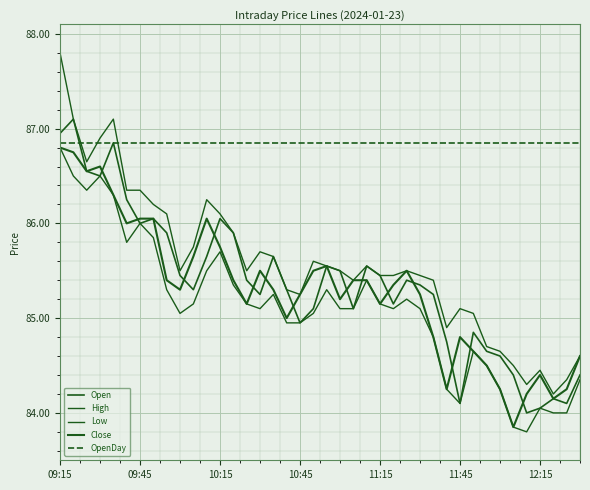

Which series has the widest spread of values?

High